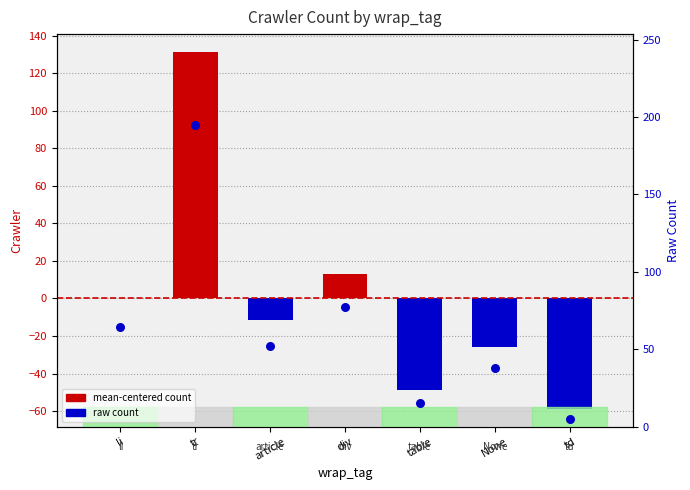

At which category is the sum across all series the highest?

tr